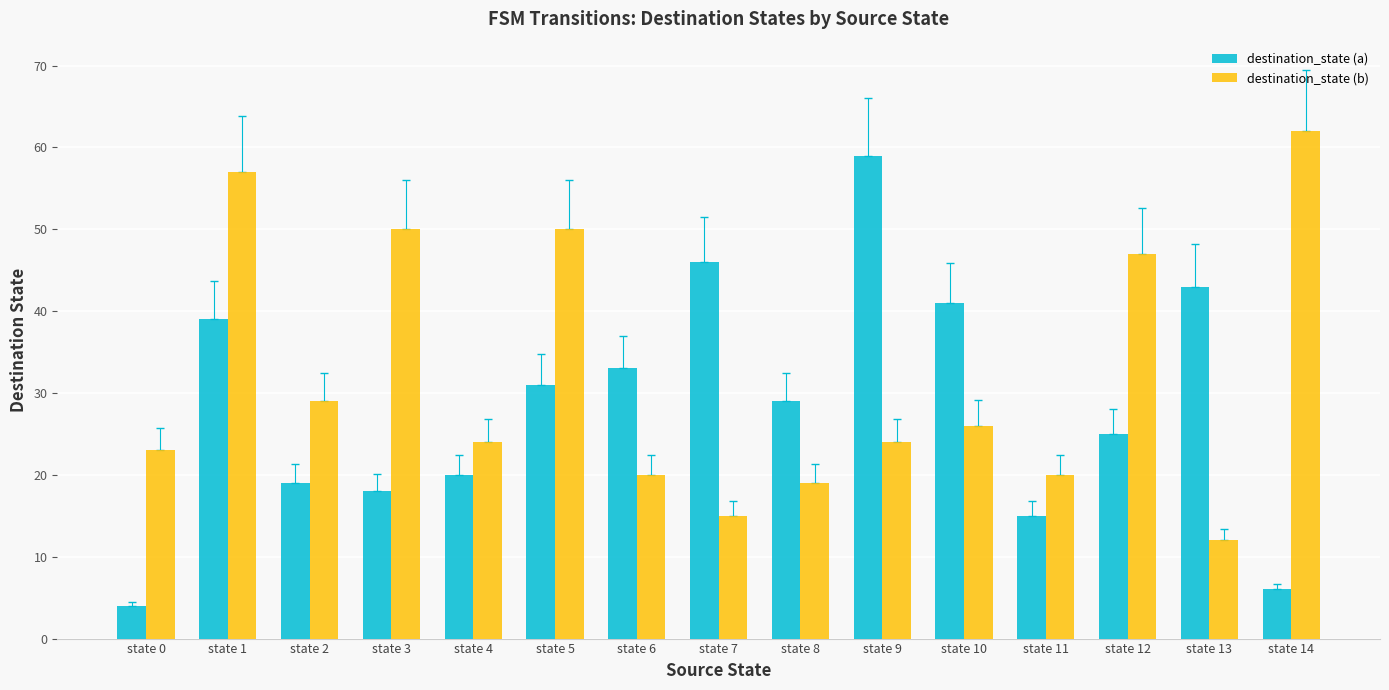

List the series in order of their overall mean, lowest first.

destination_state (a), destination_state (b)